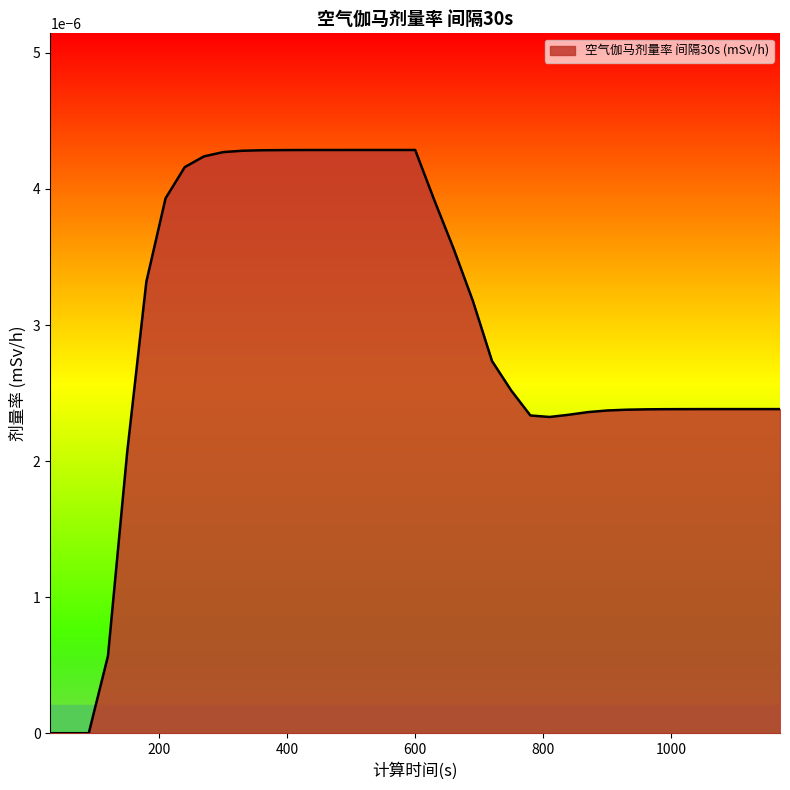

Is this an area chart (filled region under the line)?

Yes